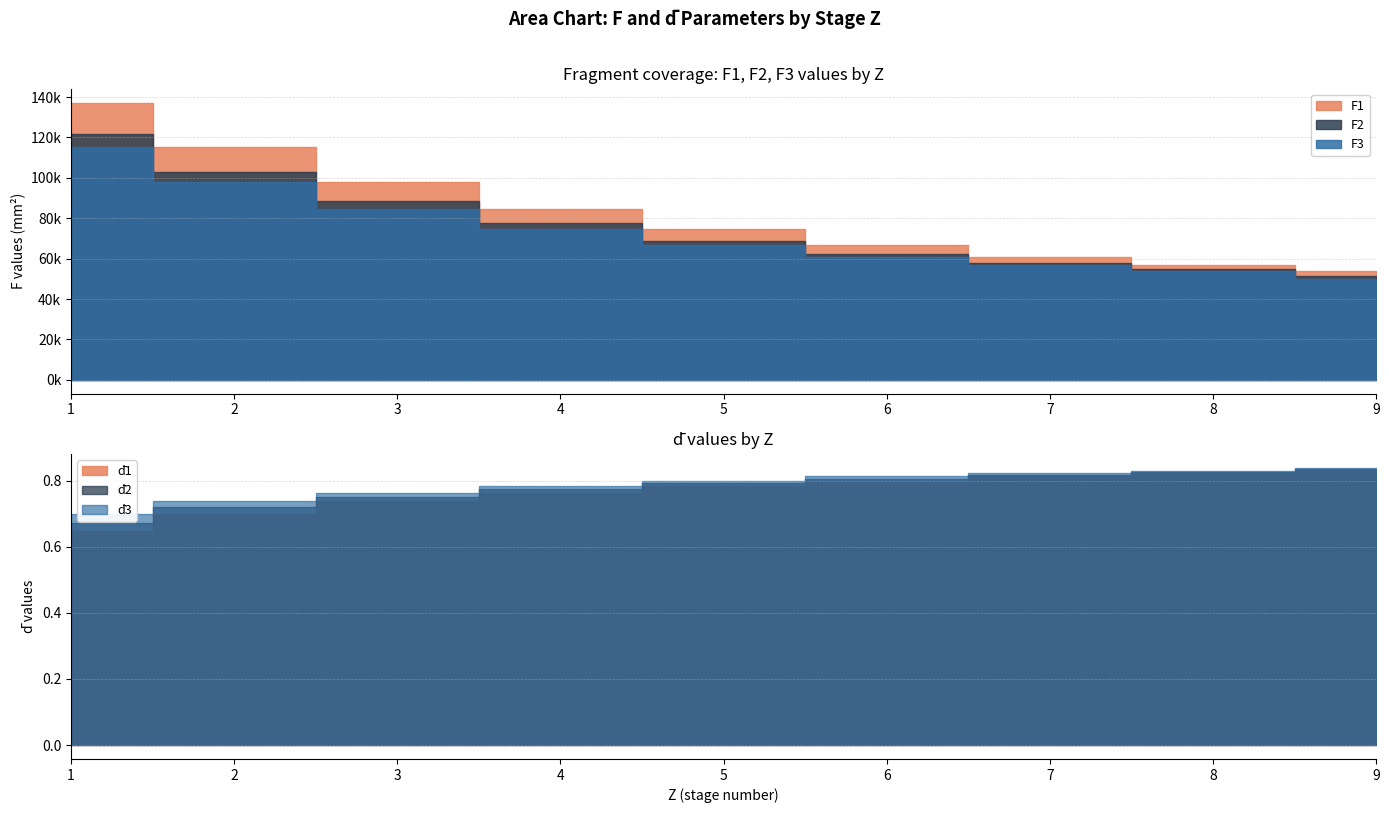

Which series has the largest range (max minus min)?

F1